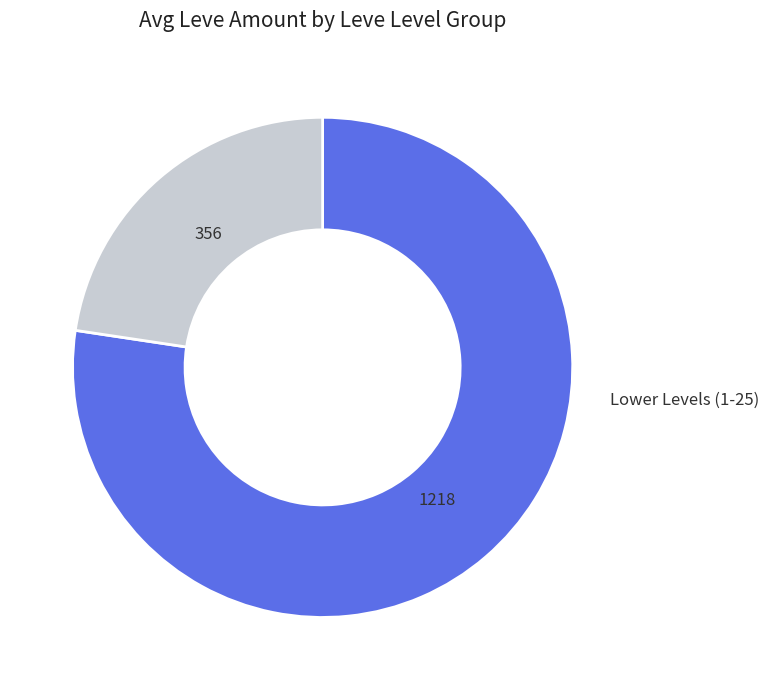

Is there any slice that represents more than half of the pie?

Yes